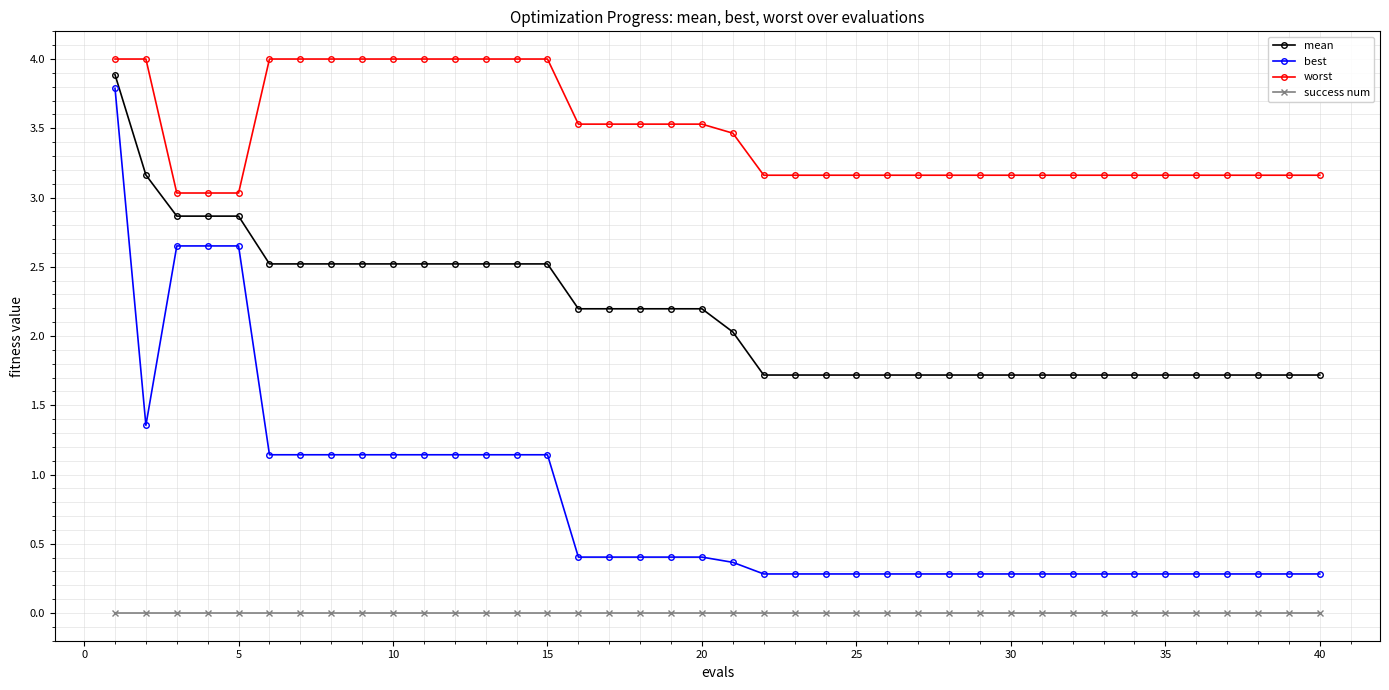

True or false: mean and success num intersect in this chart.

False